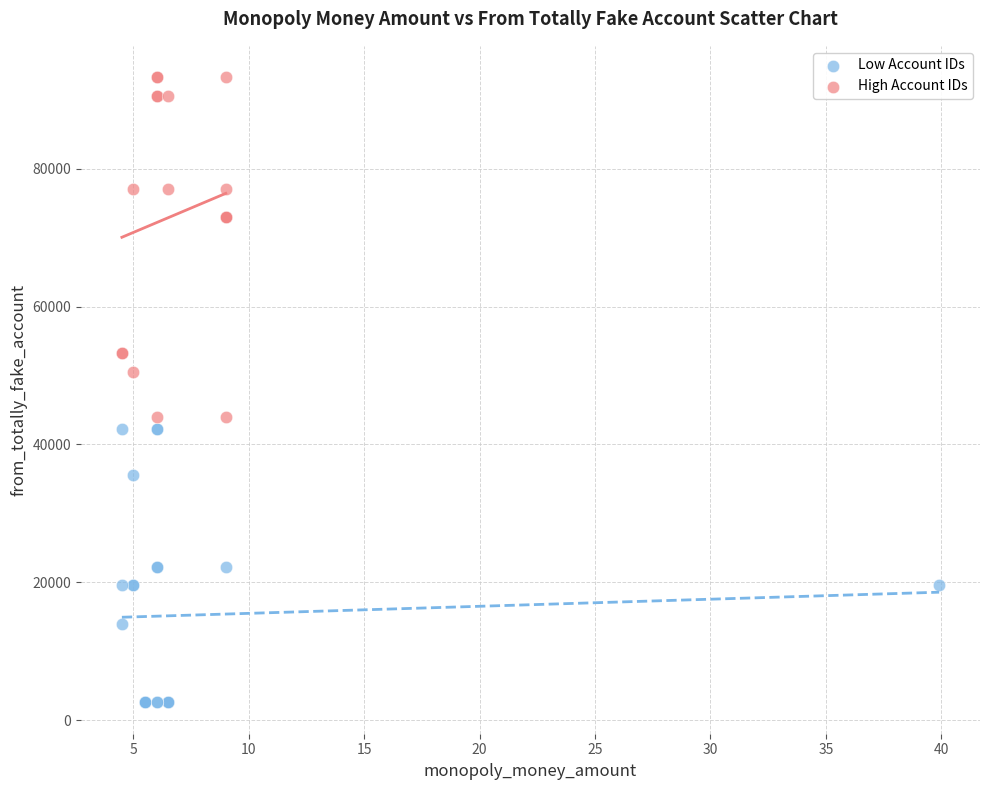

Which series contains the lowest Y value?

Low Account IDs